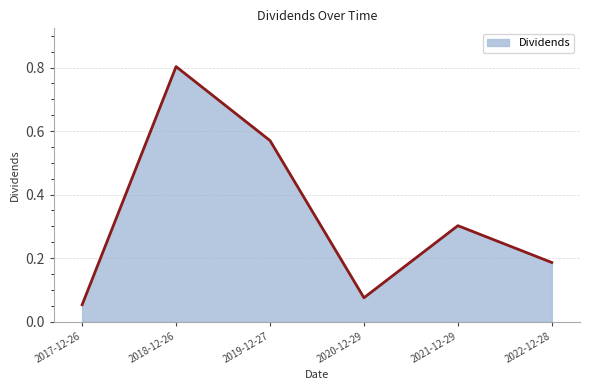

The value at 2019-12-27 is 0.4. True or false?

False